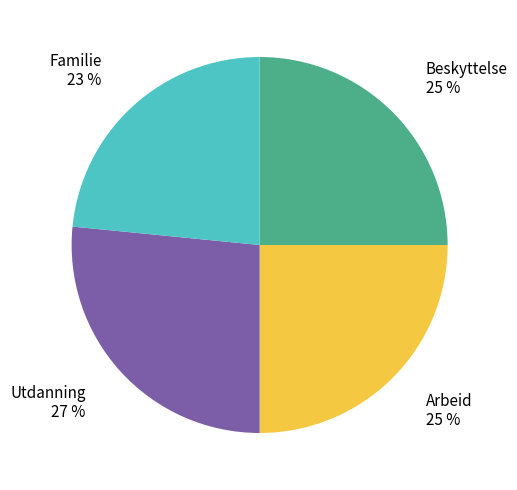

To the nearest percent, what is the average slice percentage?

25%